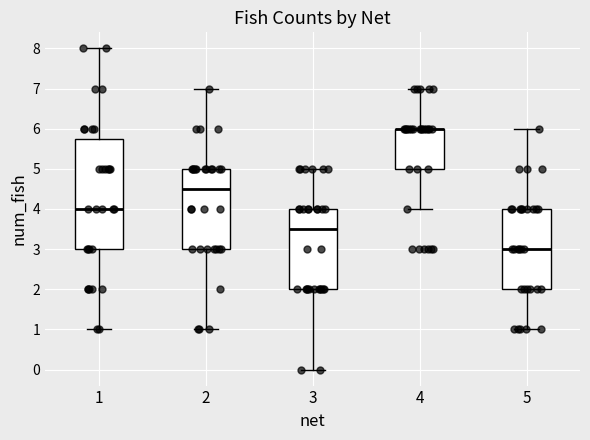

Reading left to right, read every box against the y-axis: the position of its median line, the range the box covers, and the ends of its whiskers. The values are not printed on the chart, so give them approximately, as read against the axis.

1: median 4.0, box 3.0 to 5.8, whiskers 1.0 to 8.0
2: median 4.5, box 3.0 to 5.0, whiskers 1.0 to 7.0
3: median 3.5, box 2.0 to 4.0, whiskers 0.0 to 5.0
4: median 6.0 (drawn on the box's upper edge), box 5.0 to 6.0, whiskers 4.0 to 7.0
5: median 3.0, box 2.0 to 4.0, whiskers 1.0 to 6.0